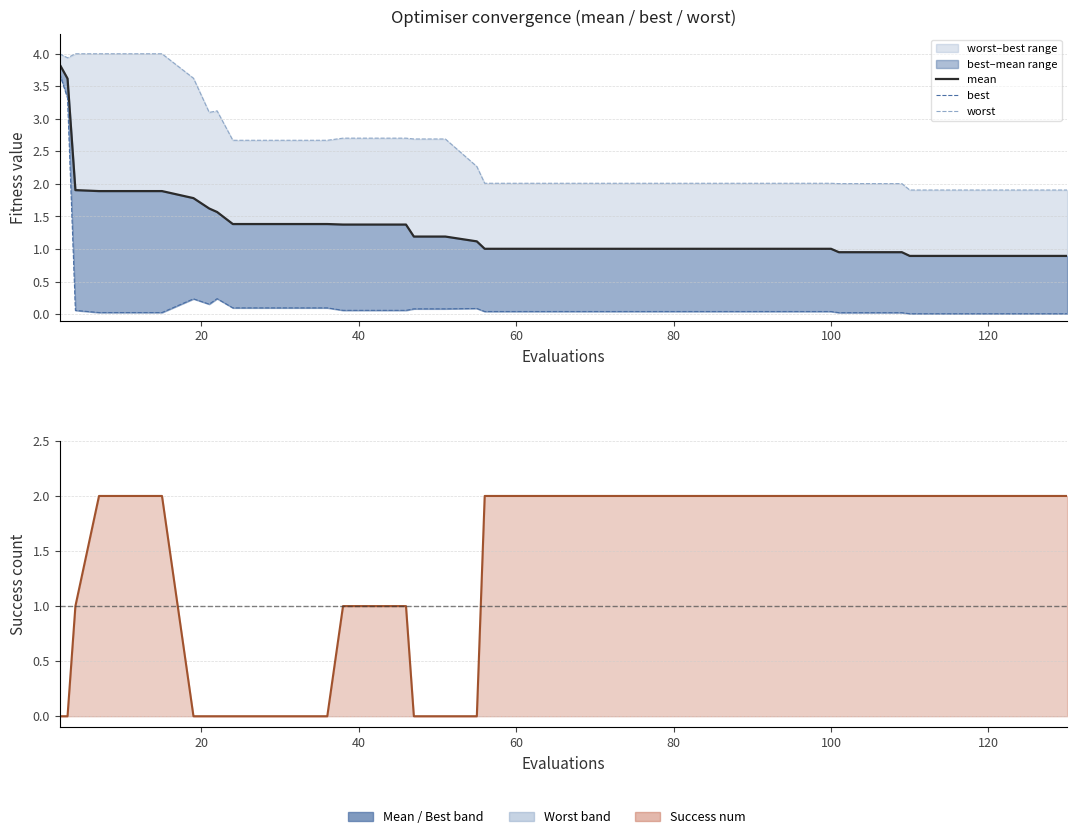

Count the number of categories in the chart.

40